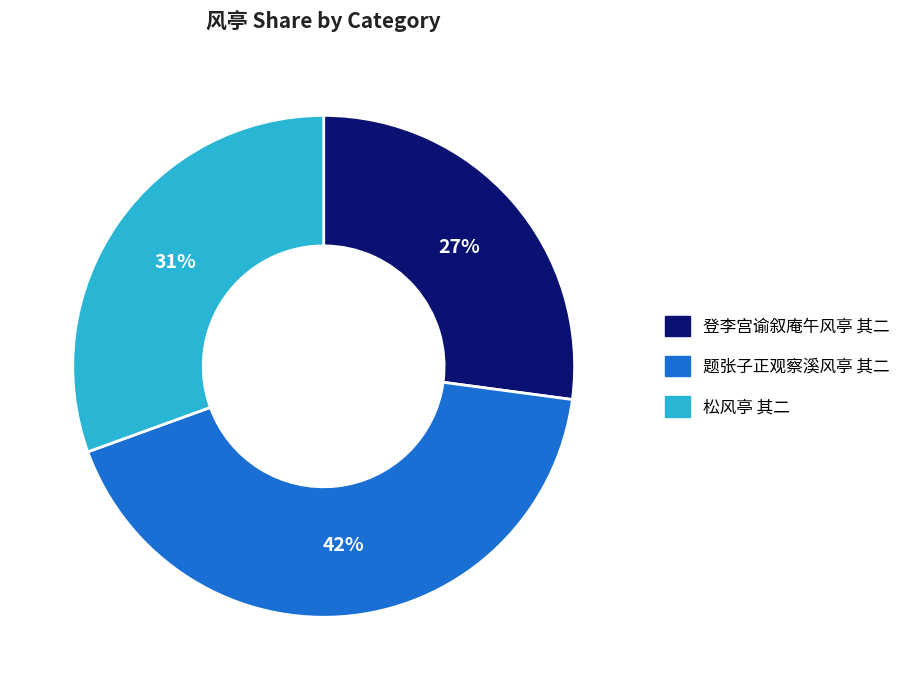

To the nearest percent, what percentage of the pie is 松风亭 其二?

31%